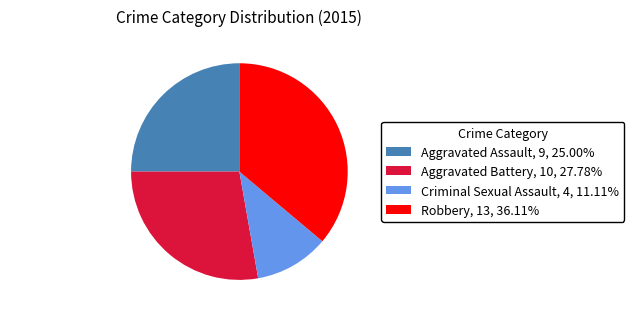

True or false: Aggravated Battery accounts for 20% of the total.

False